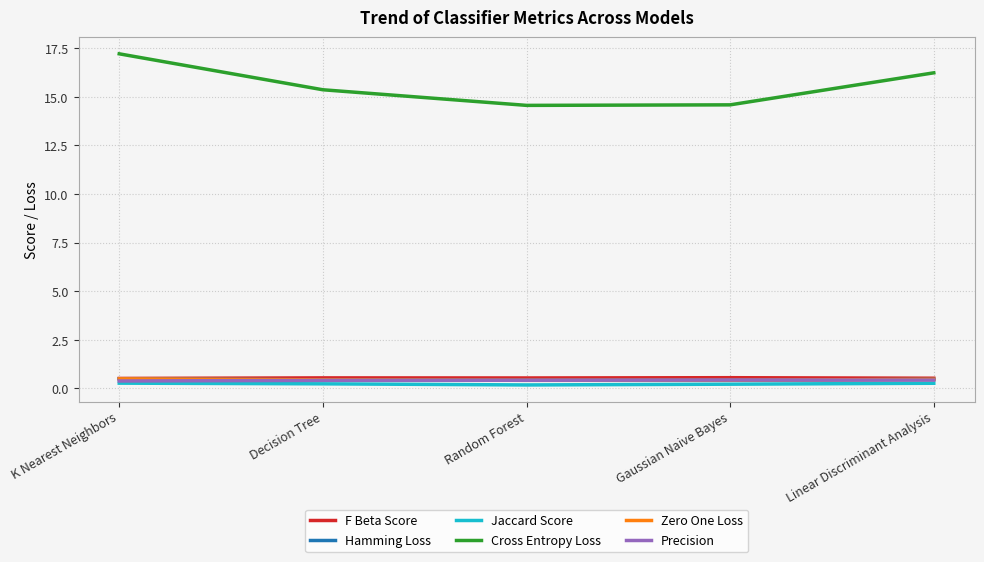

The Precision series shows 0.4 at K Nearest Neighbors. True or false?

True